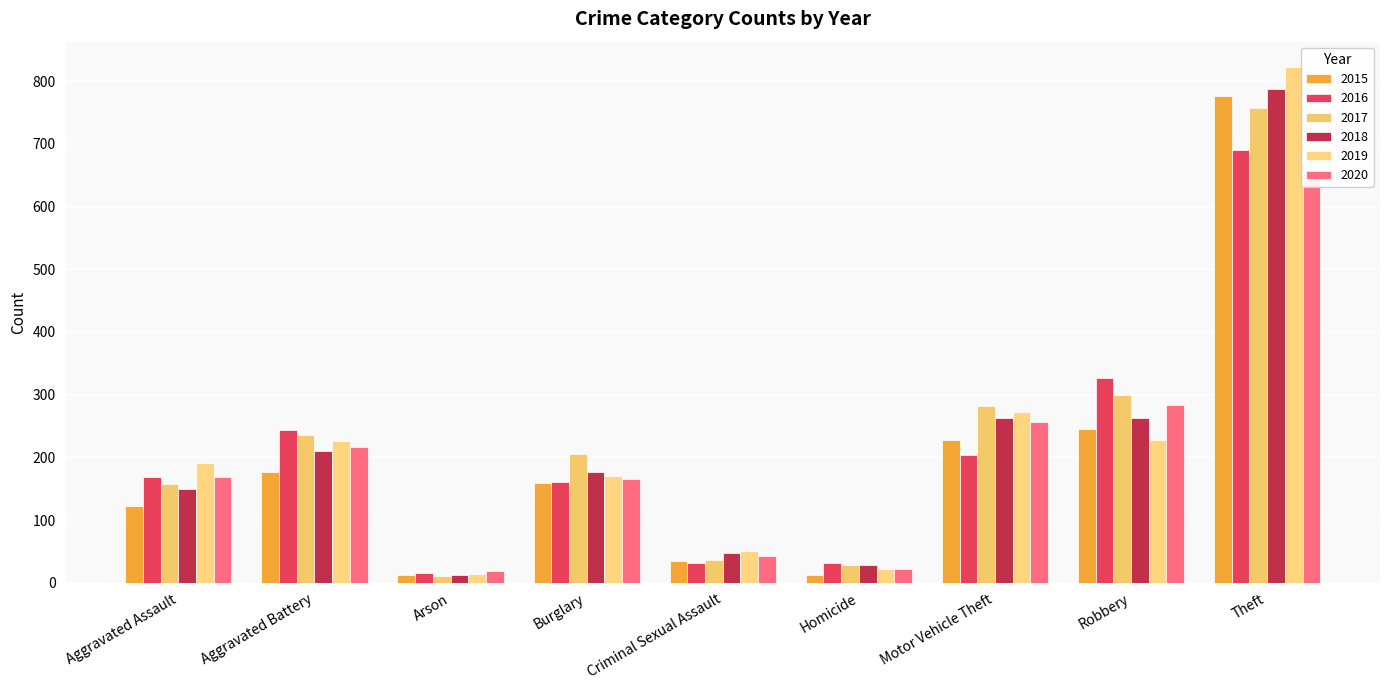

What is the label of the 1st bar from the left?

Aggravated Assault